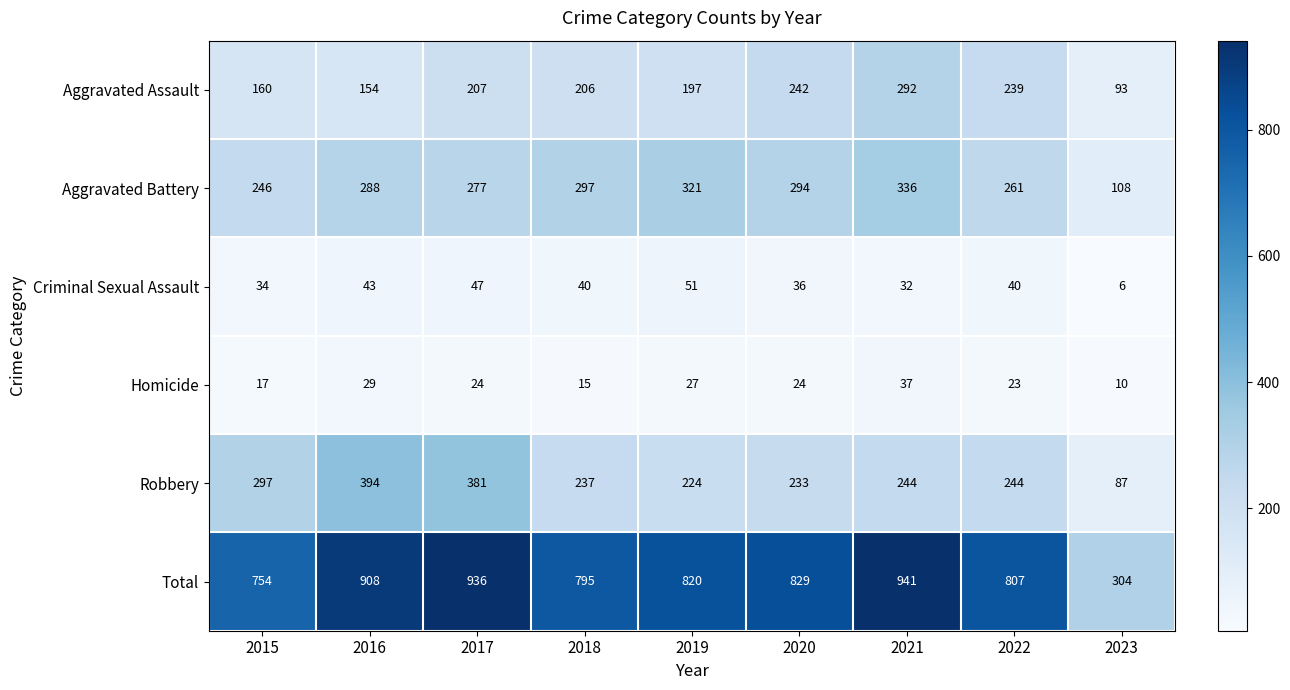

How many data points in Aggravated Battery are less than 288?

4